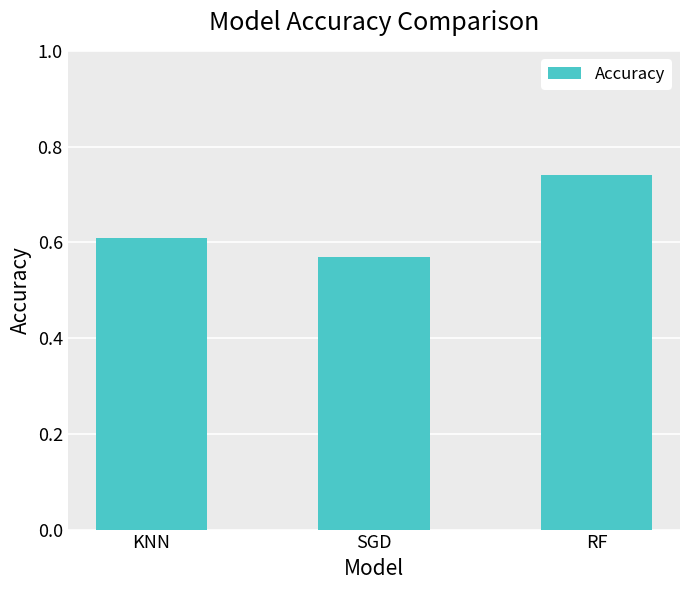

True or false: the data shows 0.1 at KNN.

False